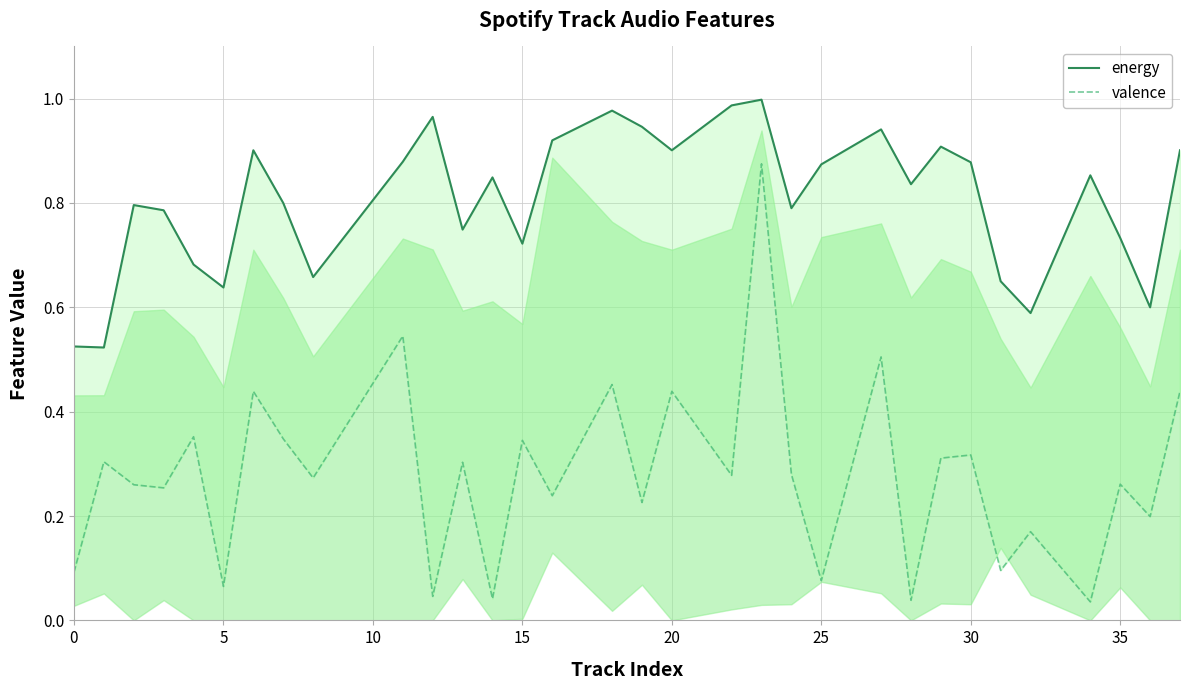

How many lines are shown in the chart?

2